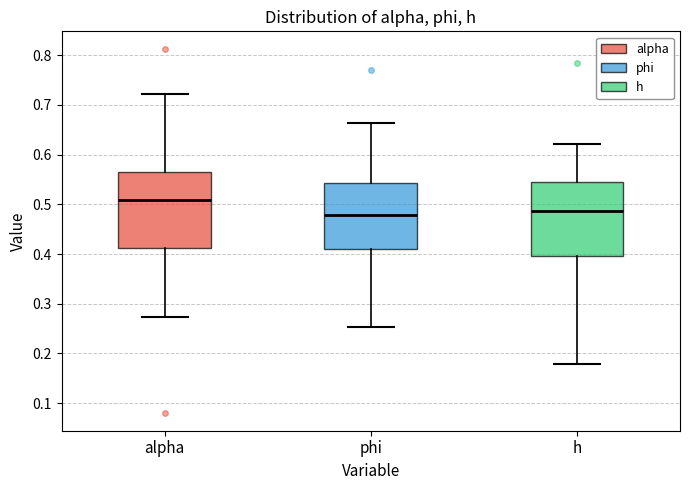

Reading left to right, read every box against the y-axis: the position of its median line, the range the box covers, and the ends of its whiskers. The values are not printed on the chart, so give them approximately, as read against the axis.

alpha: median 0.51, box 0.41 to 0.56, whiskers 0.27 to 0.72
phi: median 0.48, box 0.41 to 0.54, whiskers 0.25 to 0.66
h: median 0.49, box 0.40 to 0.54, whiskers 0.18 to 0.62